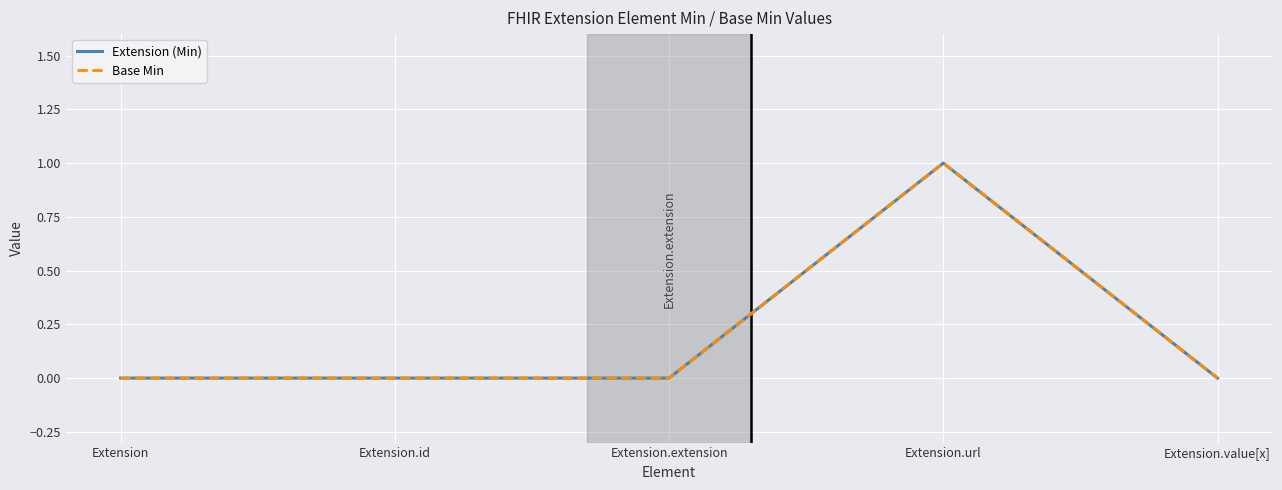

Rank the series by their maximum value, from highest to lowest.

Extension (Min), Base Min